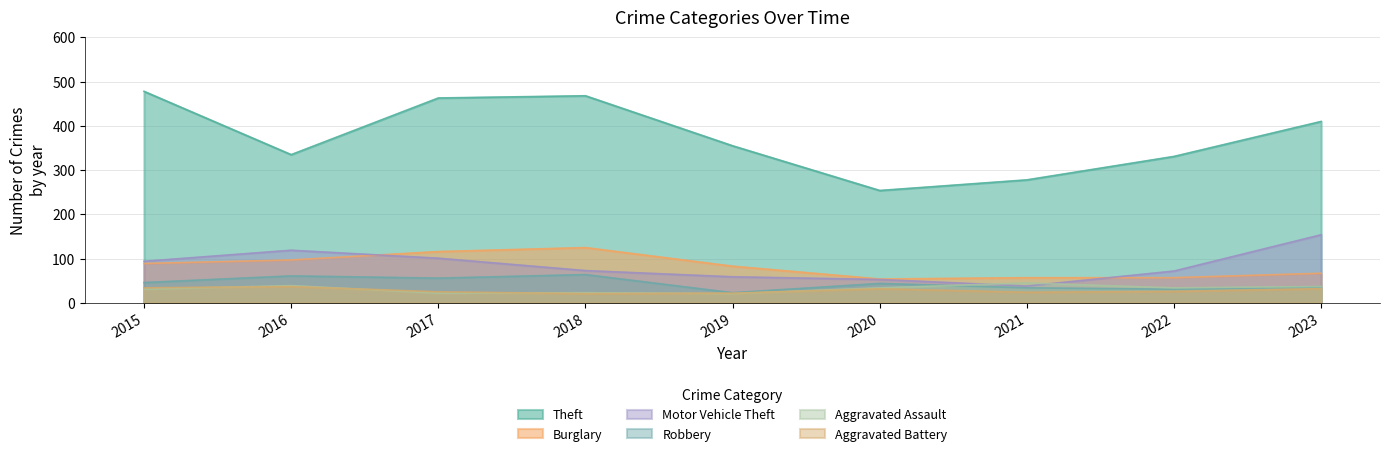

Which category has the highest value in the Aggravated Assault series?

2021